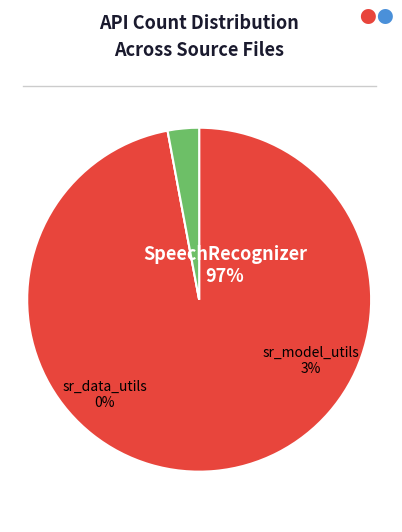

Do sr_model_utils.py and SpeechRecognizer.py together represent more than half of the pie?

Yes